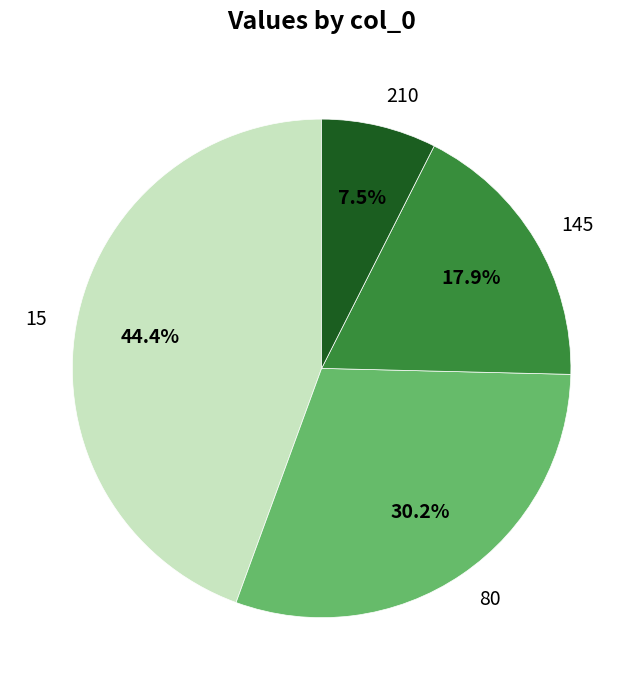

Is 15 the majority of the pie?

No